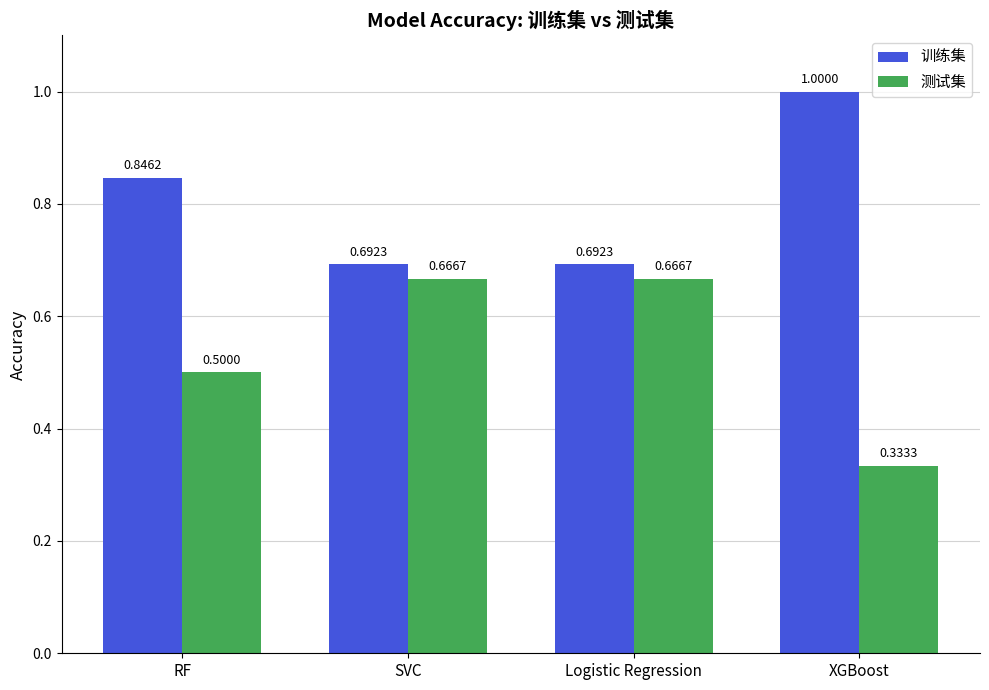

Is it true that 测试集 equals 0.1 at XGBoost?

False